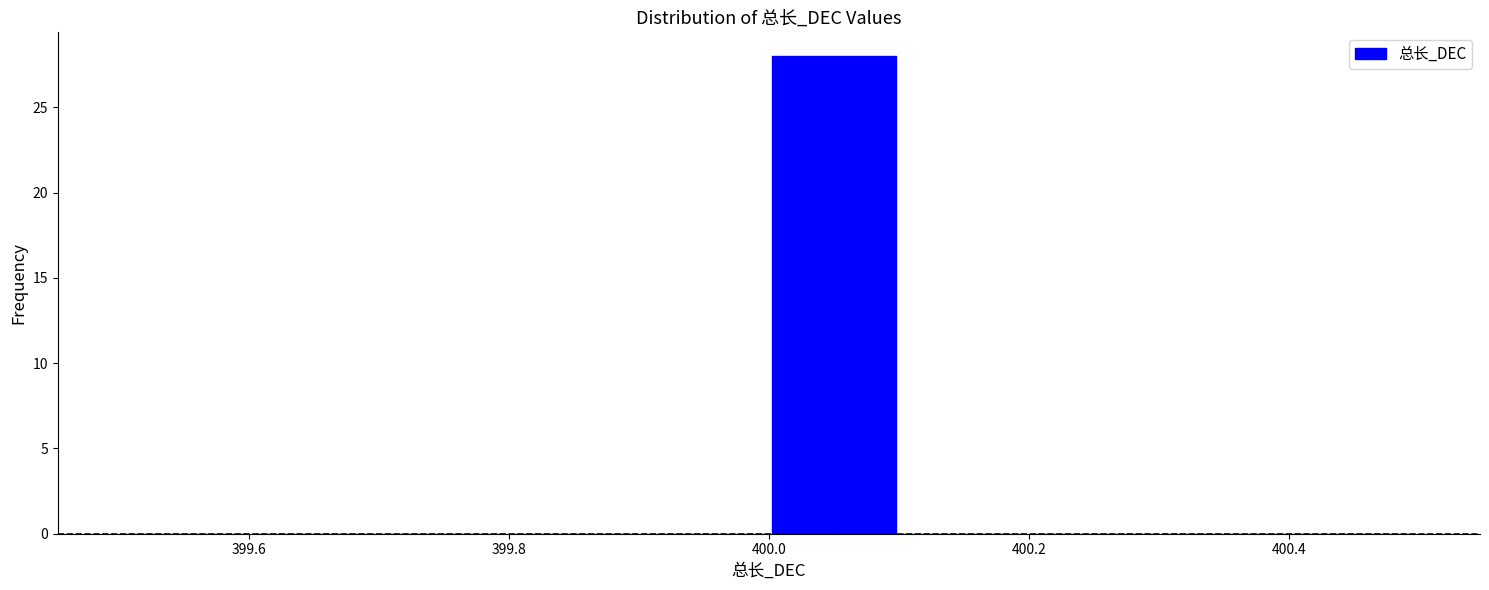

What is the height of the bar covering 400.0 to 400.1 on the x-axis? The values are not printed on the chart, so give them approximately, as read against the axis.

28